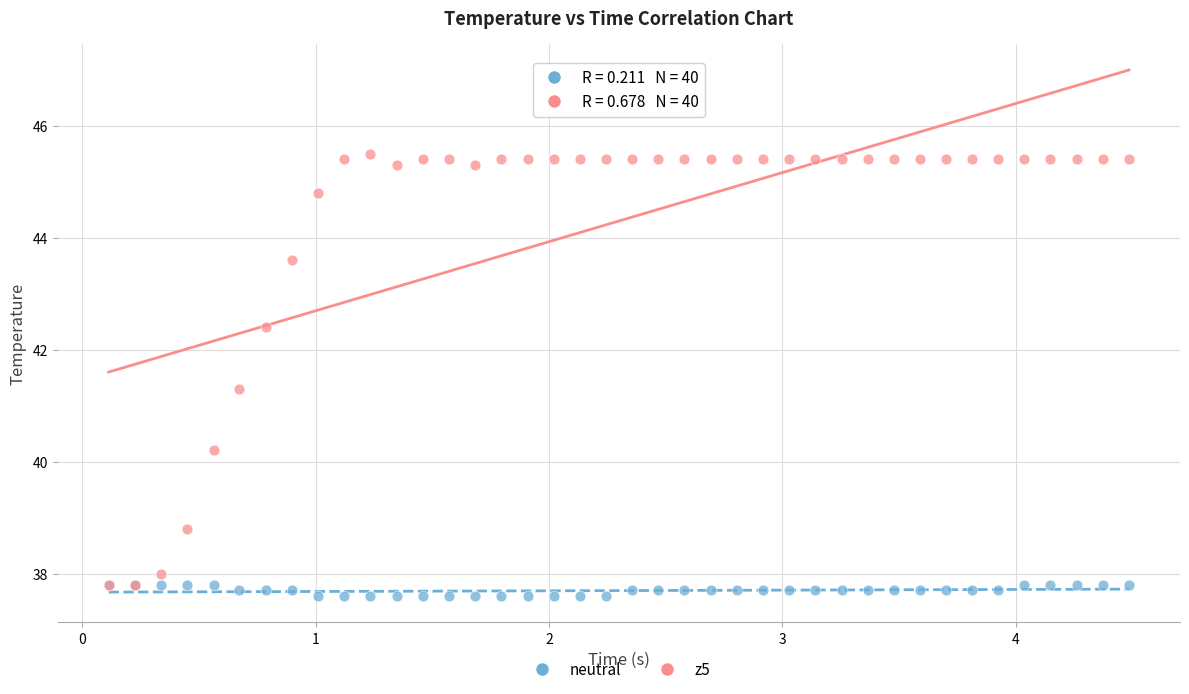

Across all series, what Y value is closest to 41?

41.3